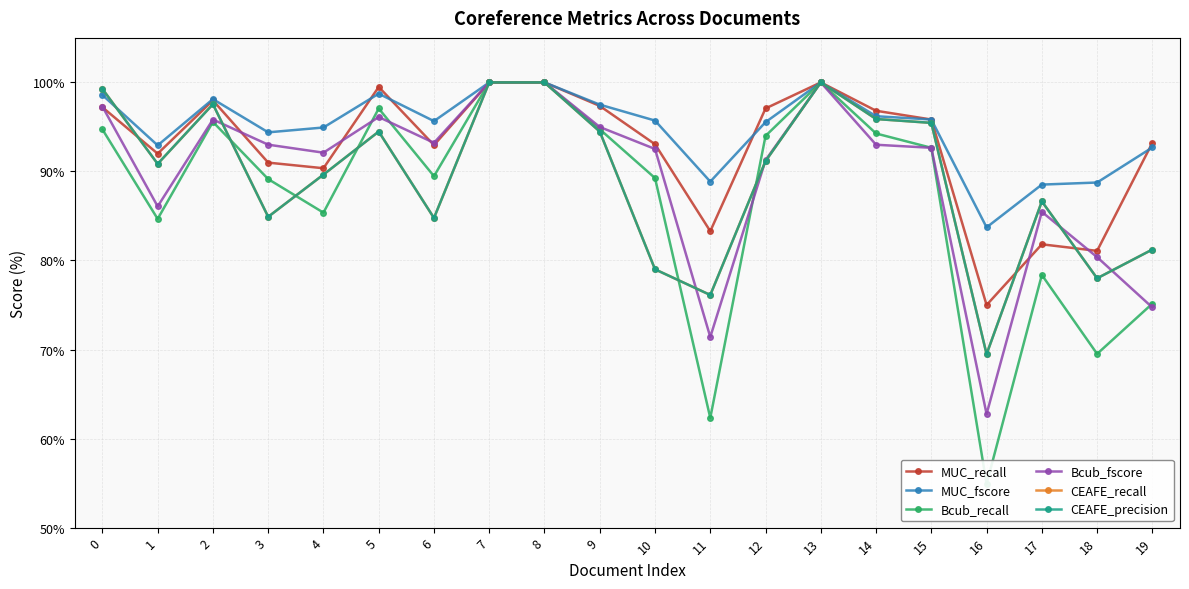

Reading right to left, what are all the values shown in this chart?

MUC_recall: 19=93.2	18=81.1	17=81.8	16=75.0	15=95.8	14=96.8	13=100.0	12=97.1	11=83.3	10=93.1	9=97.4	8=100.0	7=100.0	6=93.0	5=99.5	4=90.4	3=91.0	2=98.0	1=92.0	0=97.2
MUC_fscore: 19=92.7	18=88.8	17=88.5	16=83.7	15=95.8	14=96.2	13=100.0	12=95.5	11=88.9	10=95.7	9=97.5	8=100.0	7=100.0	6=95.7	5=98.7	4=94.9	3=94.4	2=98.1	1=92.9	0=98.6
Bcub_recall: 19=75.2	18=69.5	17=78.4	16=54.9	15=92.7	14=94.3	13=100.0	12=94.0	11=62.3	10=89.3	9=94.7	8=100.0	7=100.0	6=89.5	5=97.1	4=85.4	3=89.1	2=95.6	1=84.7	0=94.7
Bcub_fscore: 19=74.7	18=80.4	17=85.5	16=62.8	15=92.7	14=93.0	13=100.0	12=91.3	11=71.4	10=92.5	9=95.0	8=100.0	7=100.0	6=93.2	5=96.1	4=92.1	3=93.0	2=95.8	1=86.1	0=97.3
CEAFE_recall: 19=81.2	18=78.0	17=86.6	16=69.5	15=95.5	14=95.9	13=100.0	12=91.2	11=76.1	10=79.0	9=94.5	8=100.0	7=100.0	6=84.8	5=94.5	4=89.6	3=84.9	2=97.6	1=90.9	0=99.3
CEAFE_precision: 19=81.2	18=78.0	17=86.6	16=69.5	15=95.5	14=95.9	13=100.0	12=91.2	11=76.1	10=79.0	9=94.5	8=100.0	7=100.0	6=84.8	5=94.5	4=89.6	3=84.9	2=97.6	1=90.9	0=99.3